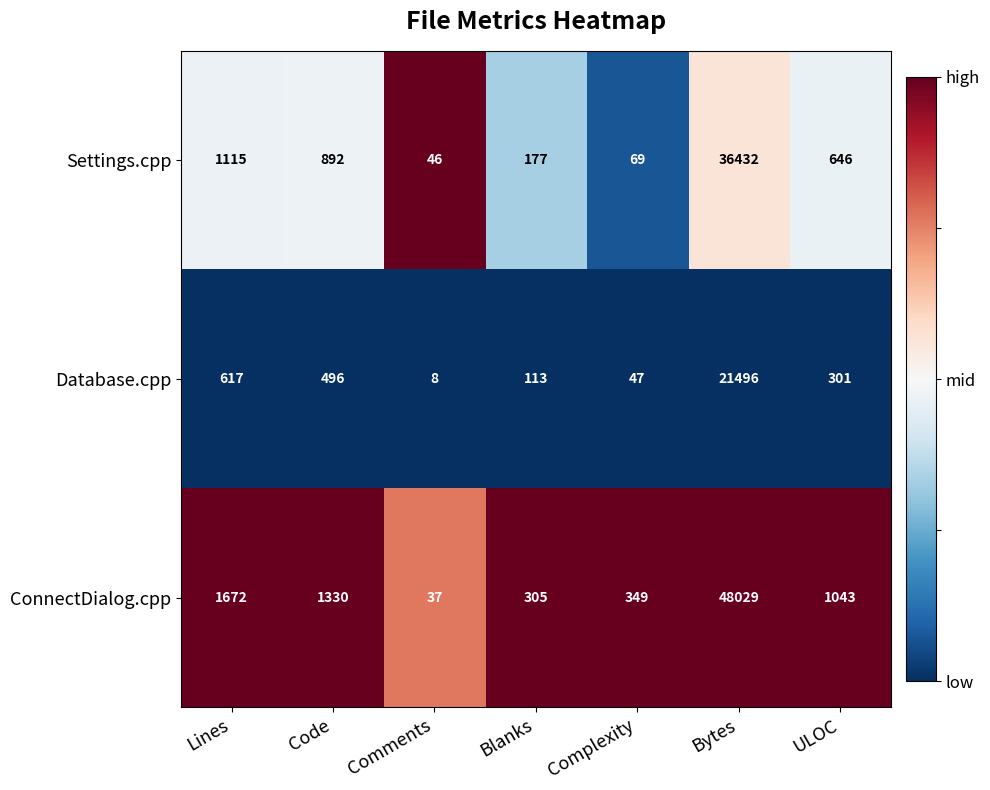

What is the difference between the highest and lowest values at Bytes?

26533